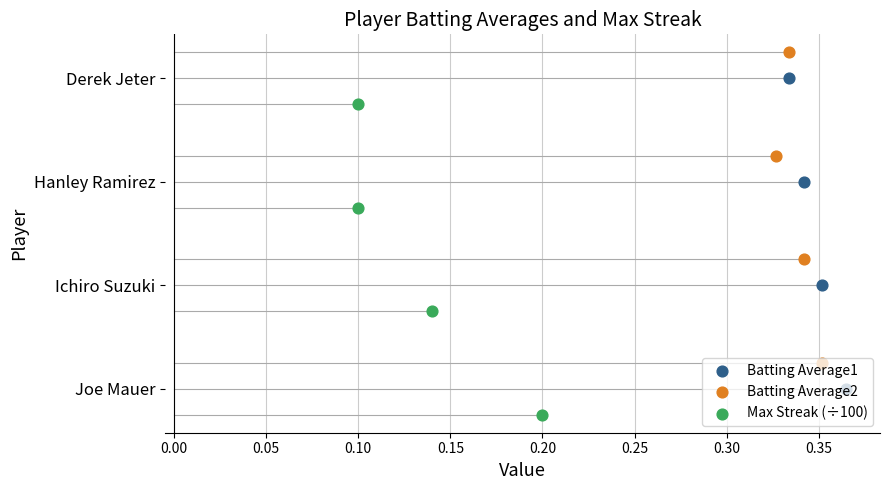

At how many categories does at least one series exceed 0?

4